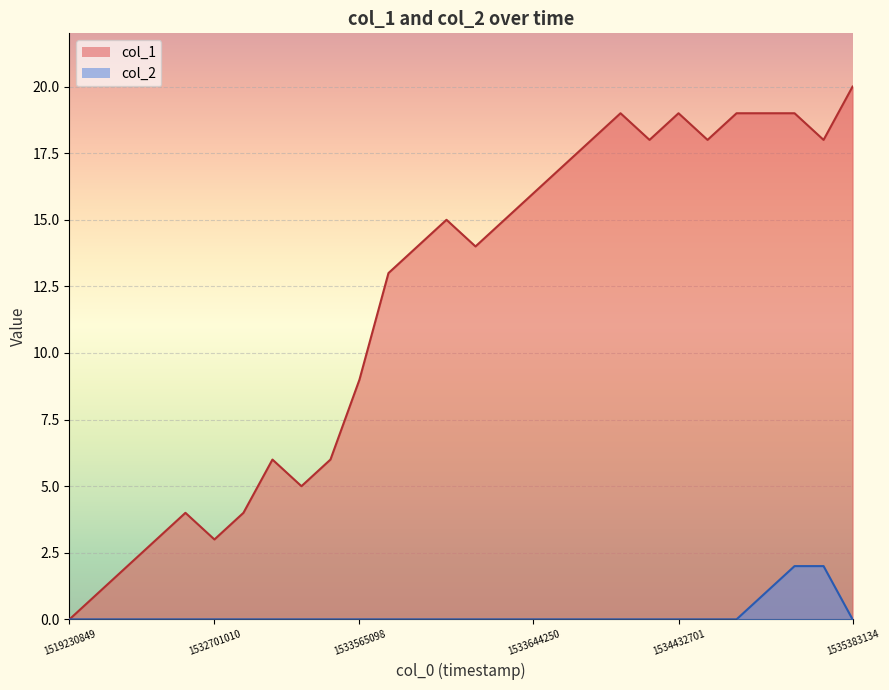

Which series has the largest range (max minus min)?

col_1